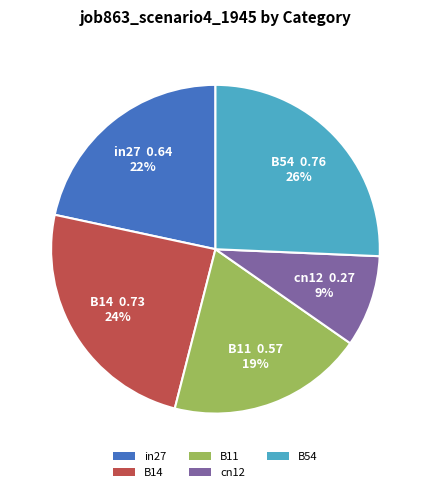

Does any single category account for the majority?

No